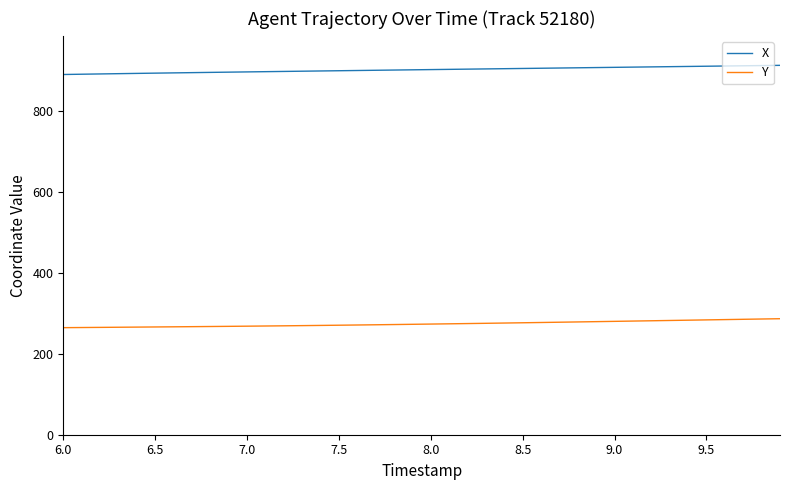

How many lines are shown in the chart?

2